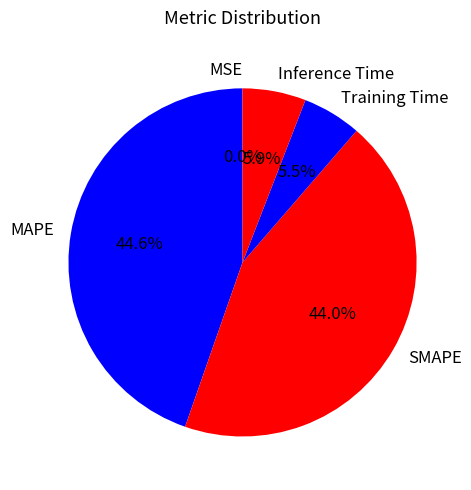

Approximately how many times larger is the value at MAPE compared to SMAPE?

1.0